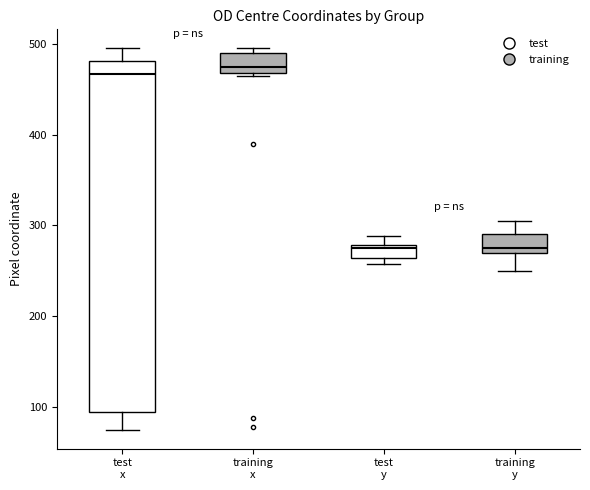

Which box is the tallest, from its lower edge to its upper edge?

test x